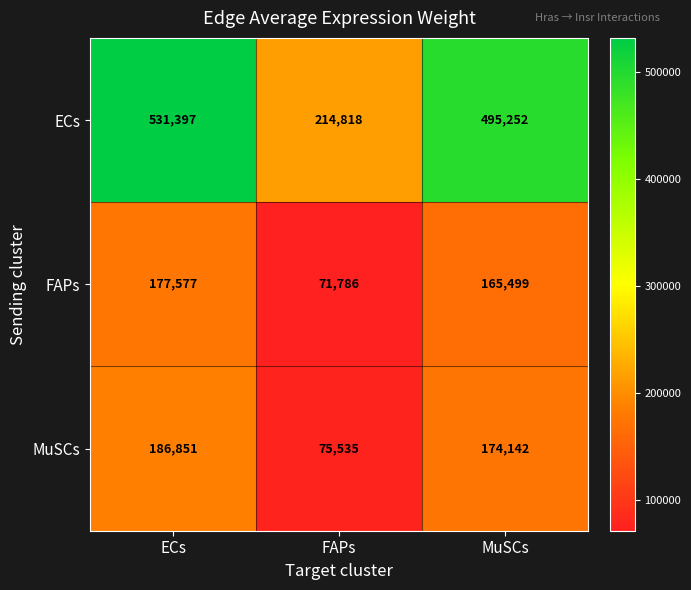

At which category is the sum across all series the highest?

ECs